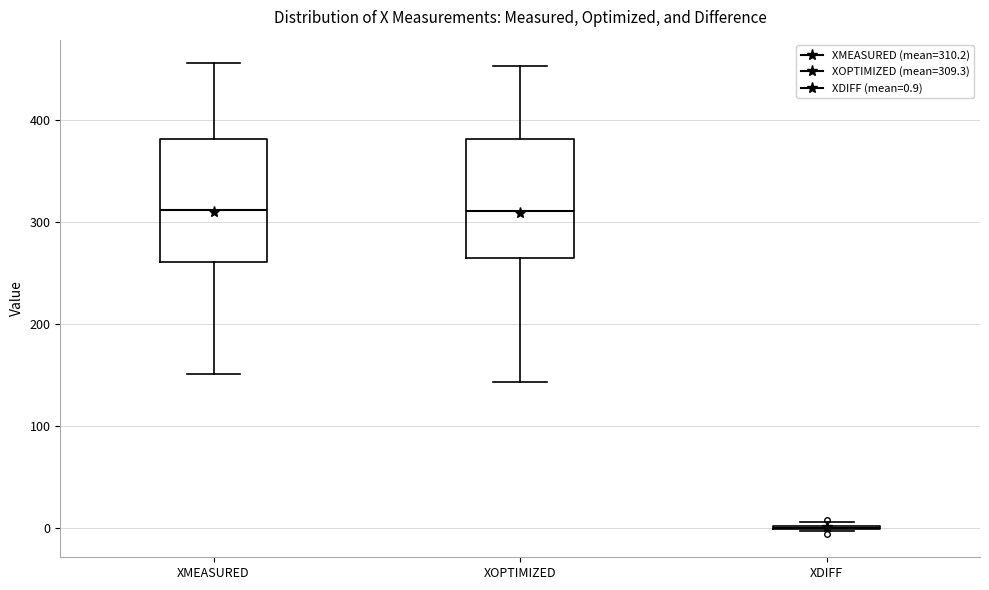

Reading left to right, transcribe this box plot: for each box, give where its median line is, the range the box spans, and where its two whiskers end, as read against the y-axis. The values are not printed on the chart, so give them approximately, as read against the axis.

XMEASURED: median 310, box 260 to 380, whiskers 150 to 460
XOPTIMIZED: median 310, box 260 to 380, whiskers 140 to 450
XDIFF: box collapsed to a line at 0, whiskers 0 to 10